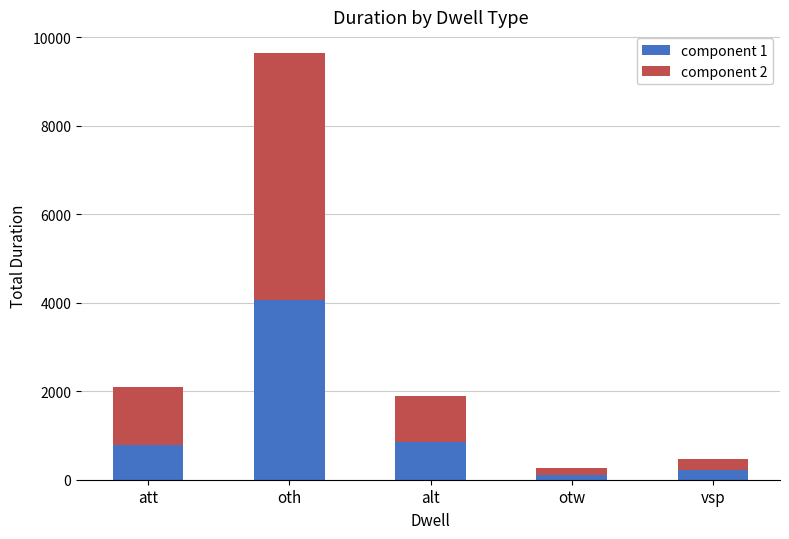

At which category is the sum across all series the highest?

oth